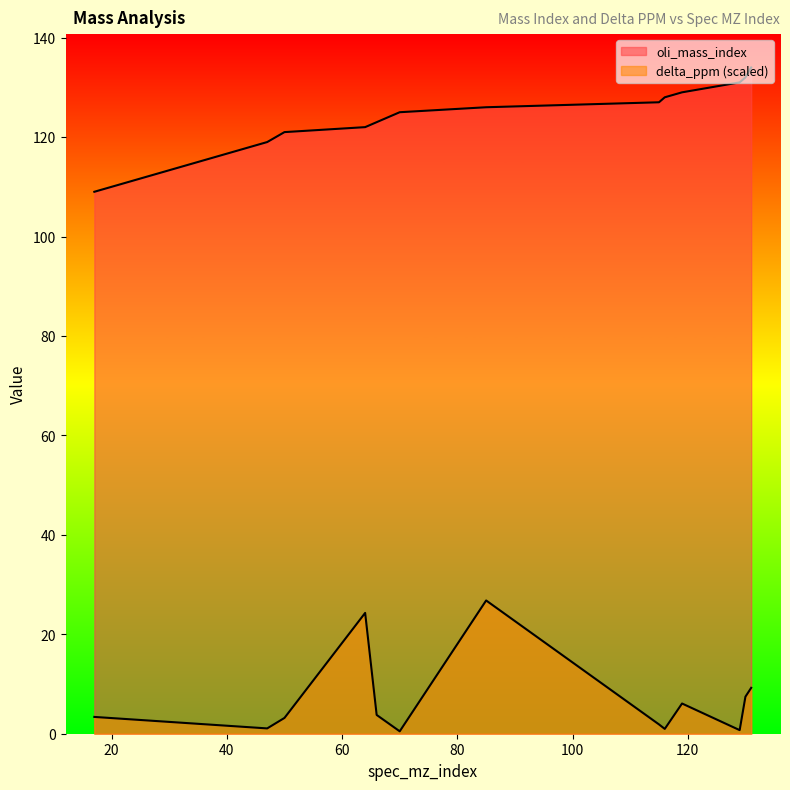

At which label is delta_ppm closest to 13?

131